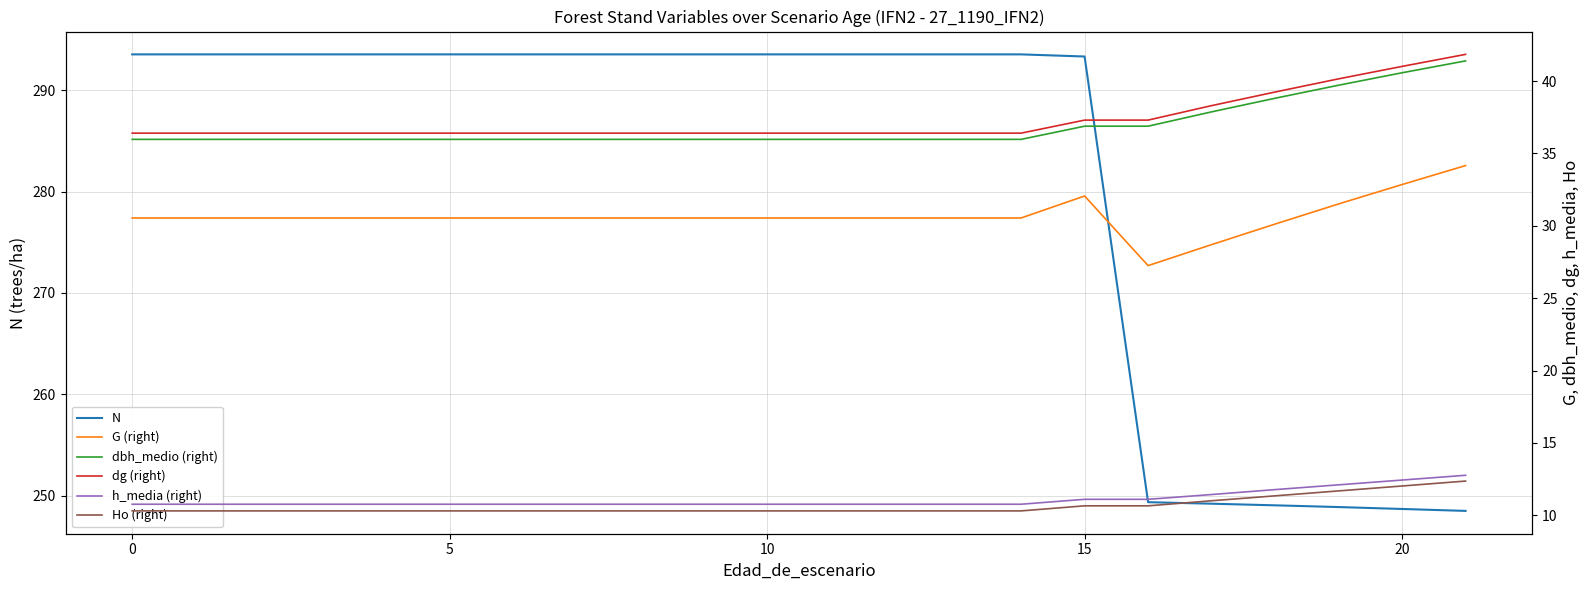

What is the label of the 5th point from the left?

15